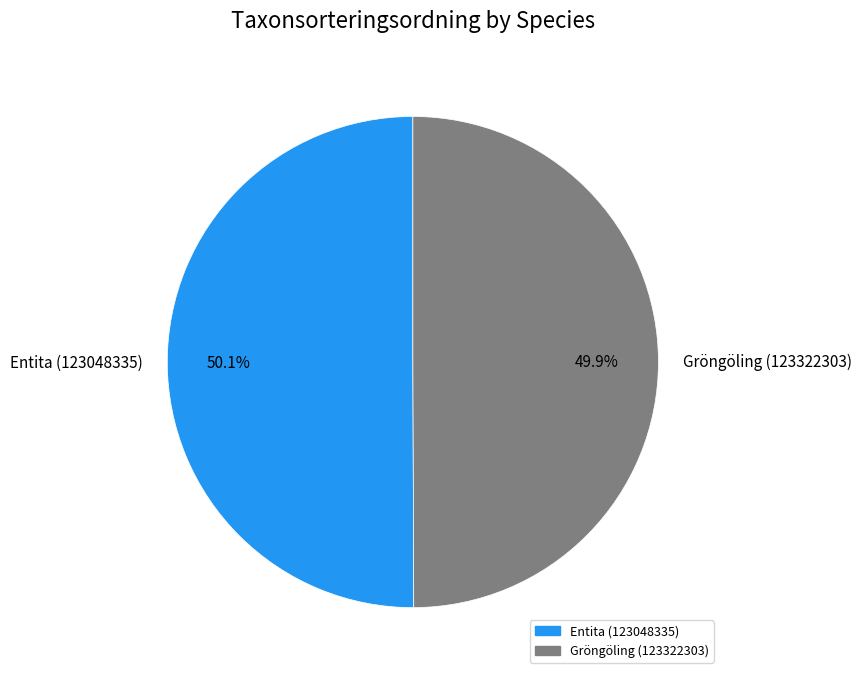

To the nearest percent, what percentage of the pie is Gröngöling (123322303)?

50%